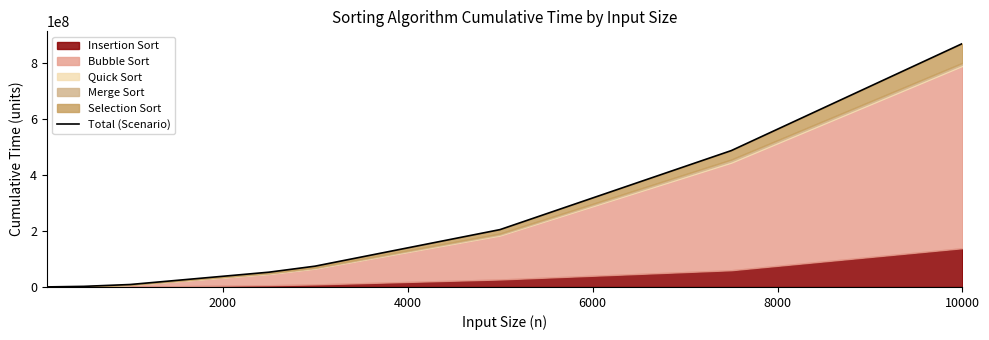

True or false: the data shows 366045549 at 10000.

False